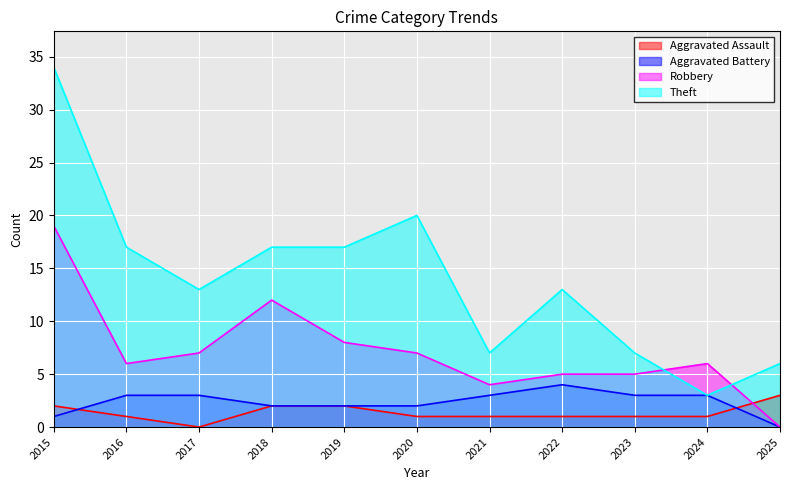

Which series has the widest spread of values?

Theft